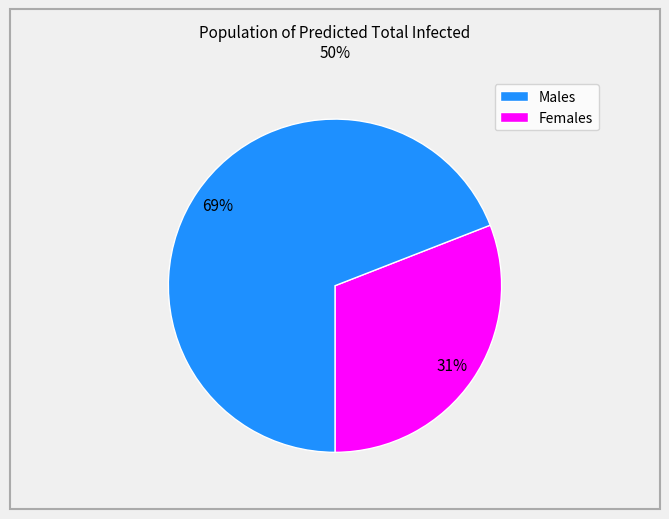

To the nearest percent, what is the difference between the largest and smallest slice percentages?

38%